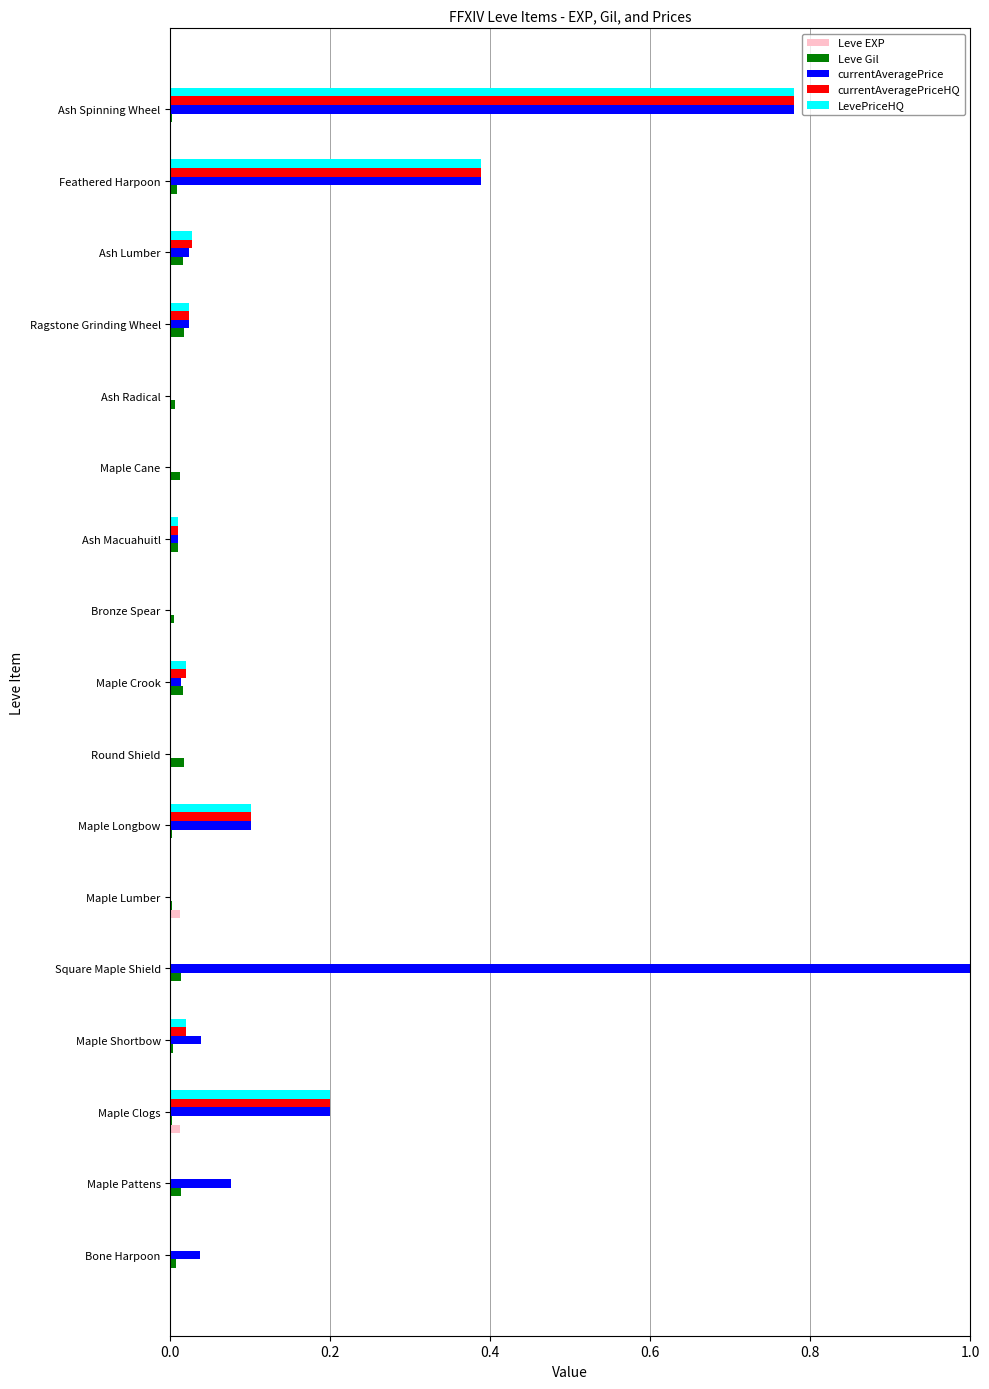

Count the number of categories in the chart.

17